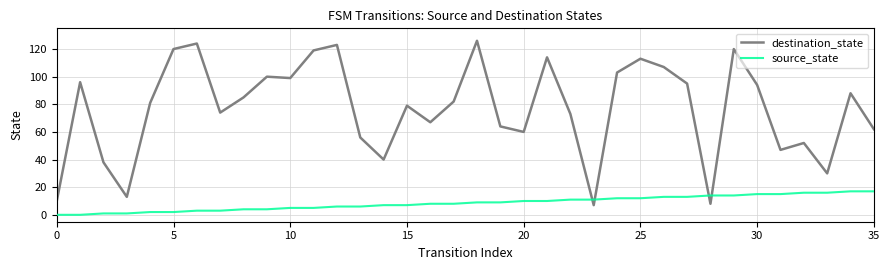

After their last crossing, which series has the higher values: destination_state or source_state?

destination_state